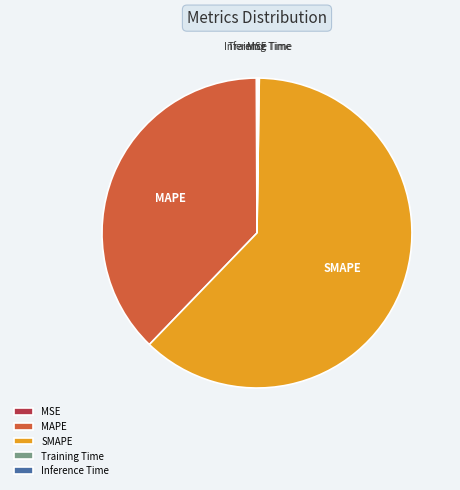

Which category has the biggest portion of the pie?

SMAPE